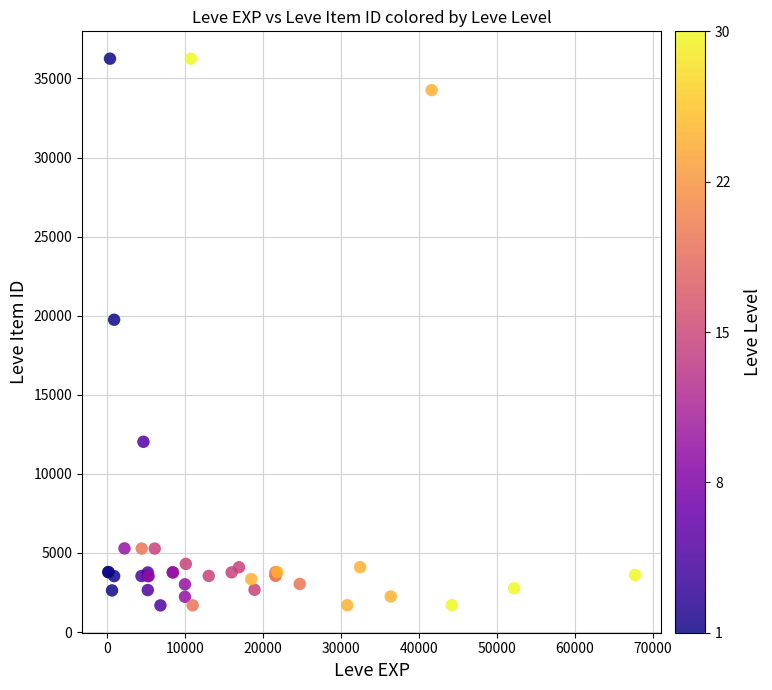

What Y value in the scatter plot is closest to 18967?

19744